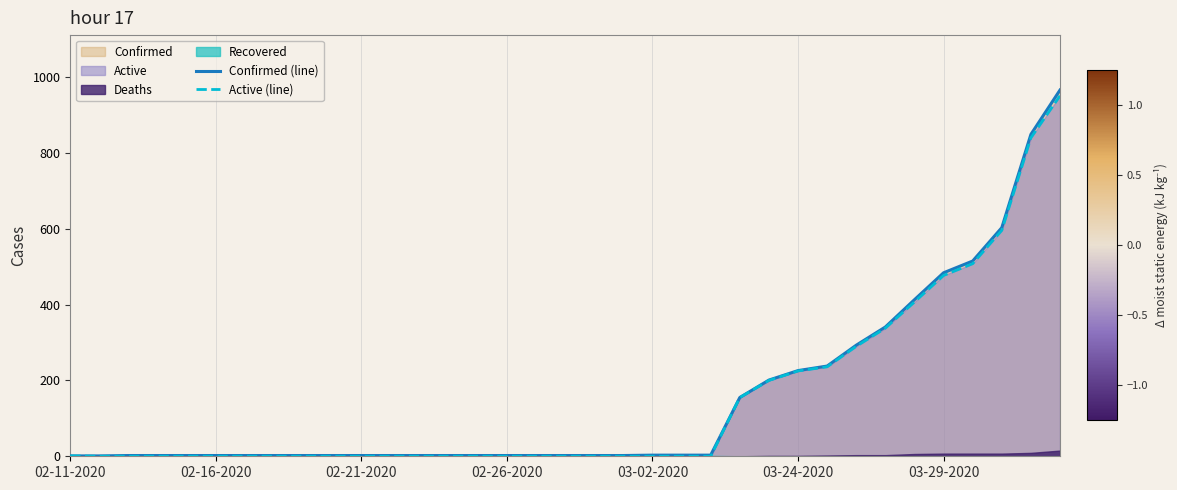

What is the difference between the maximum and minimum values in the Active (line) series?

951